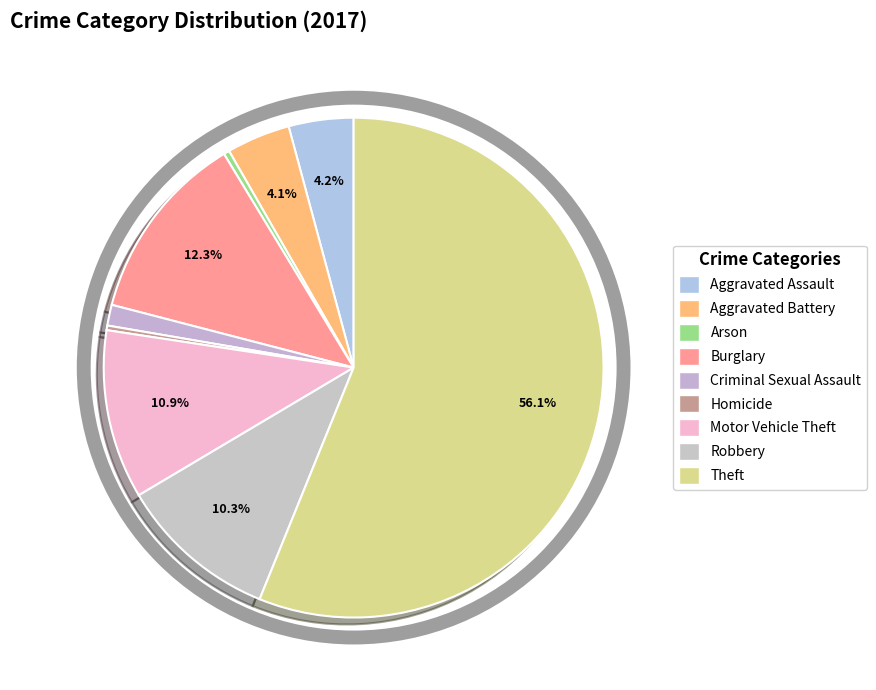

Which category has the smallest portion of the pie?

Homicide